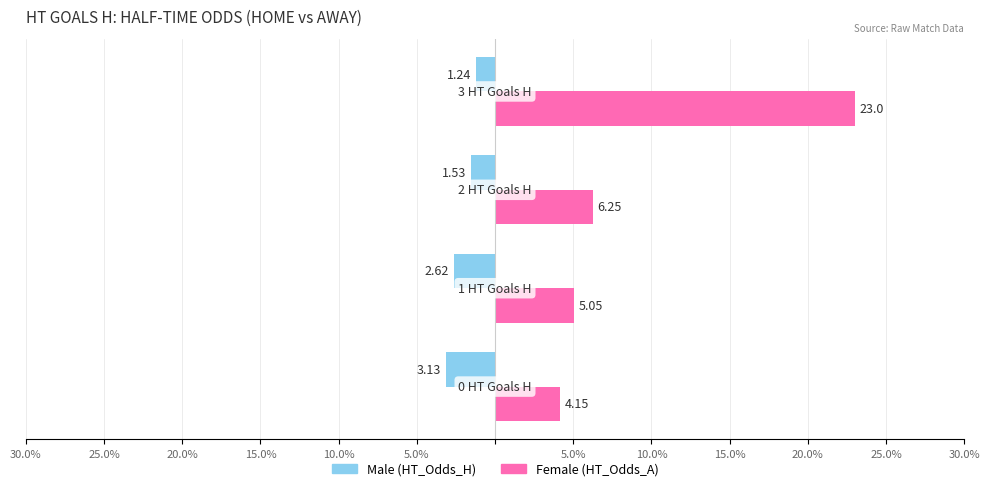

What are all the series names shown in the legend?

Male (HT_Odds_H), Female (HT_Odds_A)